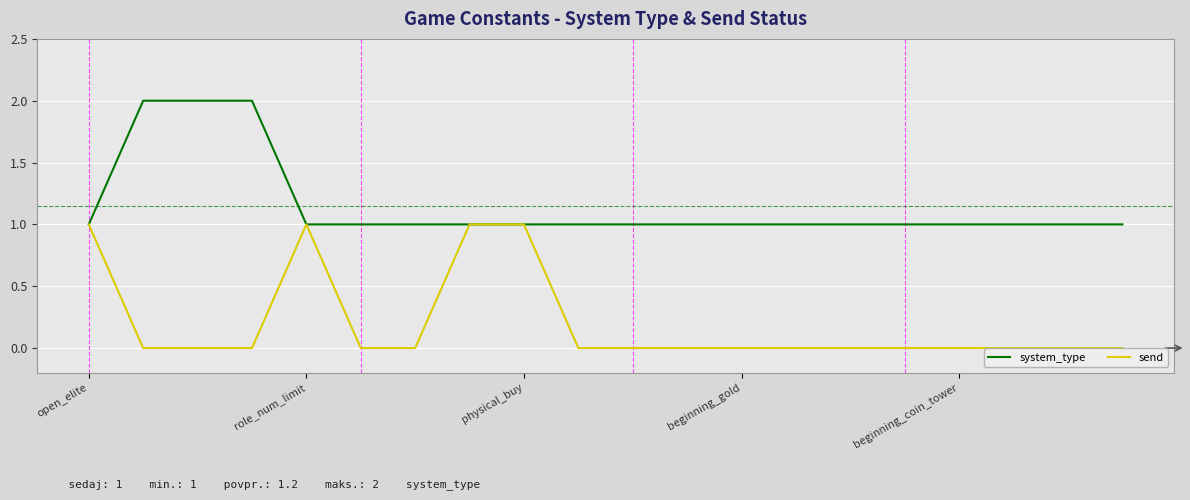

Rank the series by their average value, from lowest to highest.

send, system_type